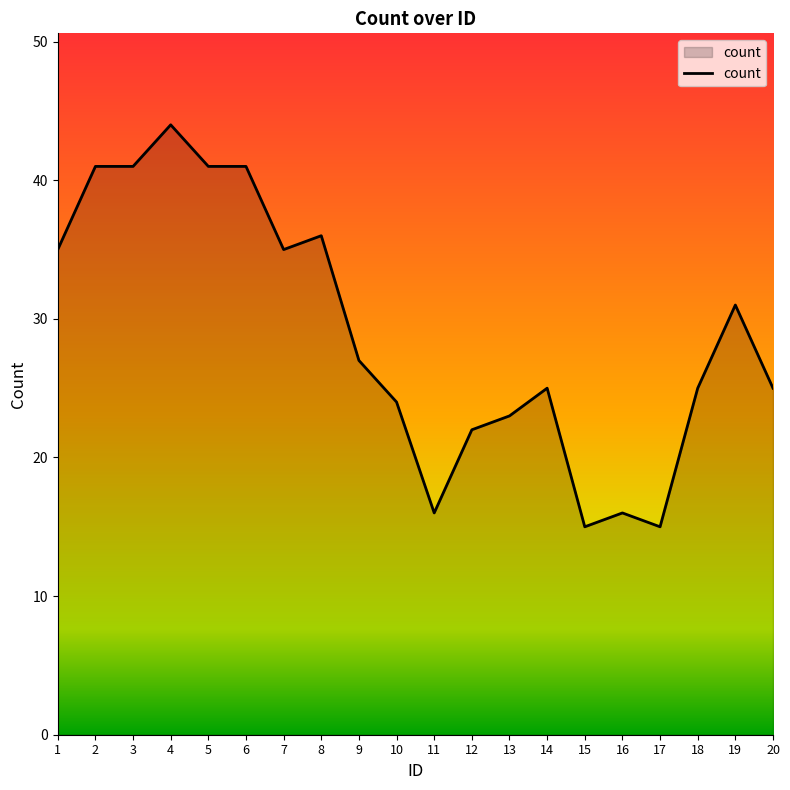

What is the greatest value displayed?

44